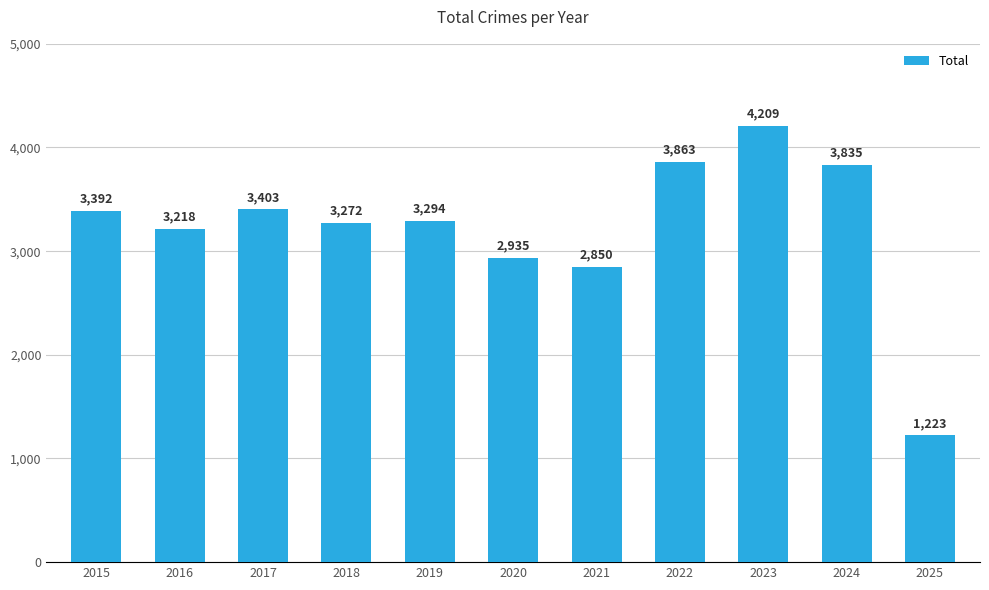

What is the smallest value displayed?

1223